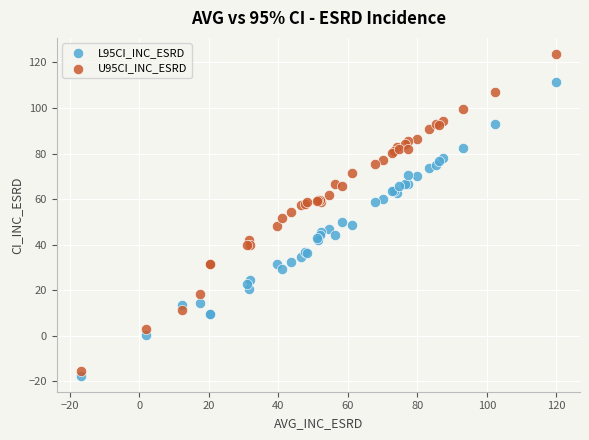

What are all the series names shown in the legend?

L95CI_INC_ESRD, U95CI_INC_ESRD